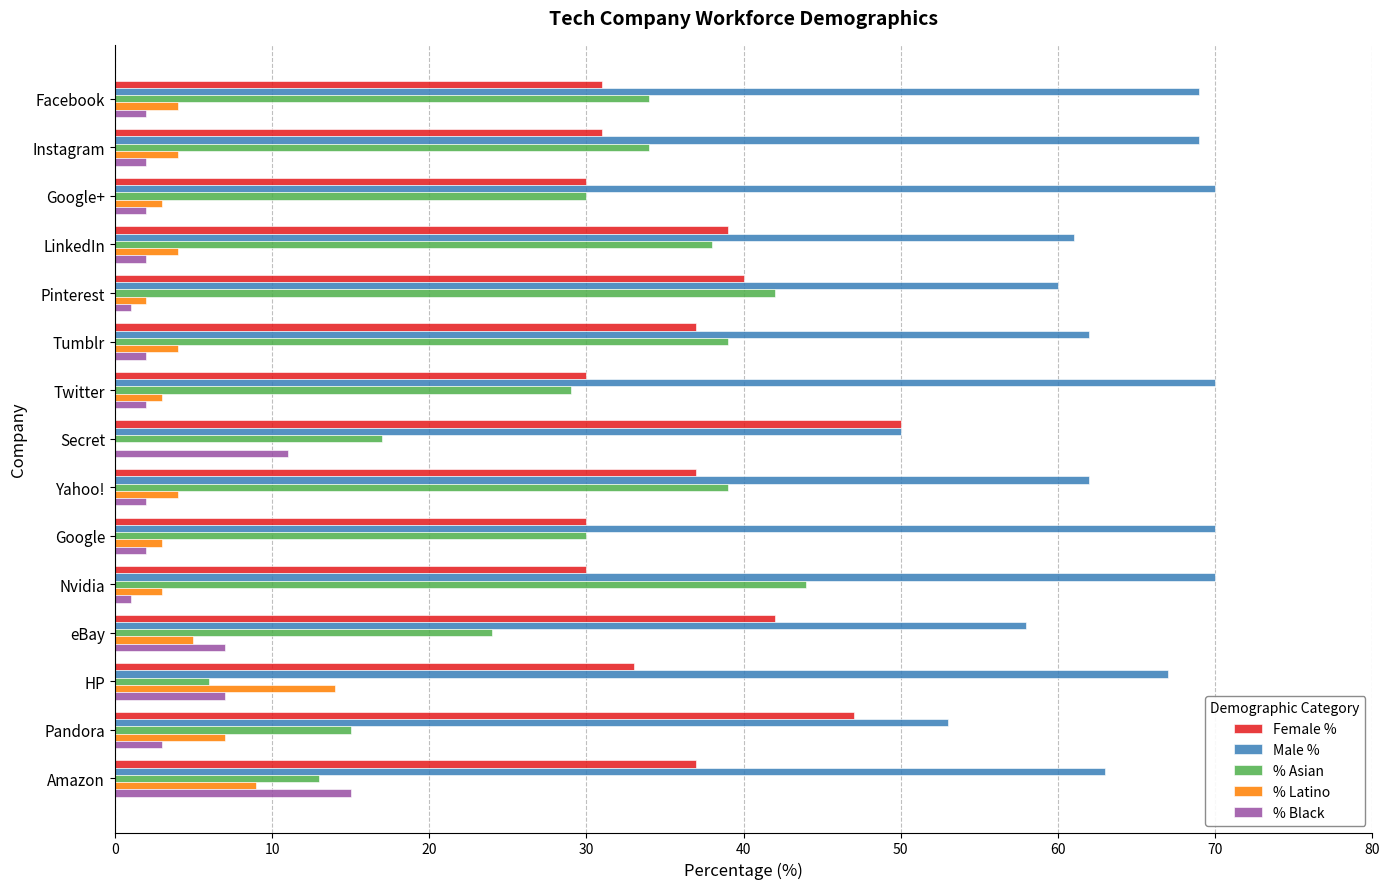

The % Latino series shows 16 at Amazon. True or false?

False